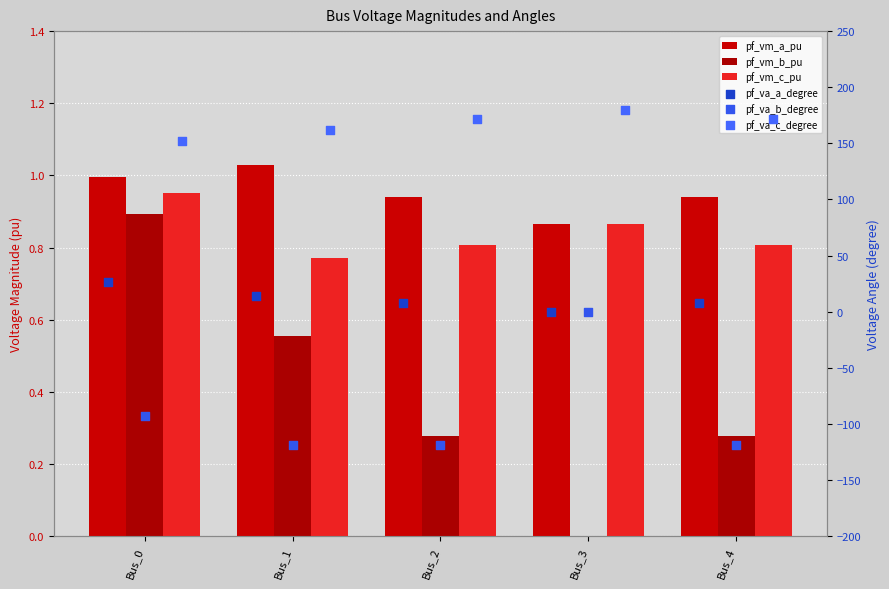

Which series has the widest spread of Y values?

pf_va_b_degree